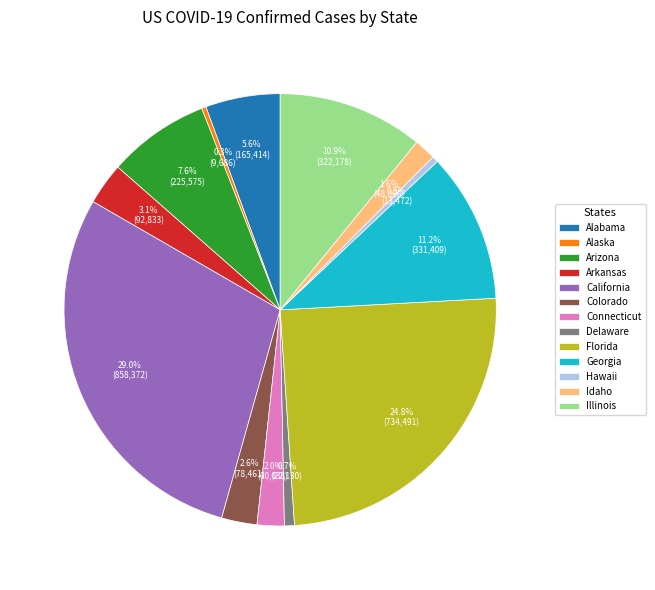

What is the ratio of the value at California to the value at Delaware?

38.8